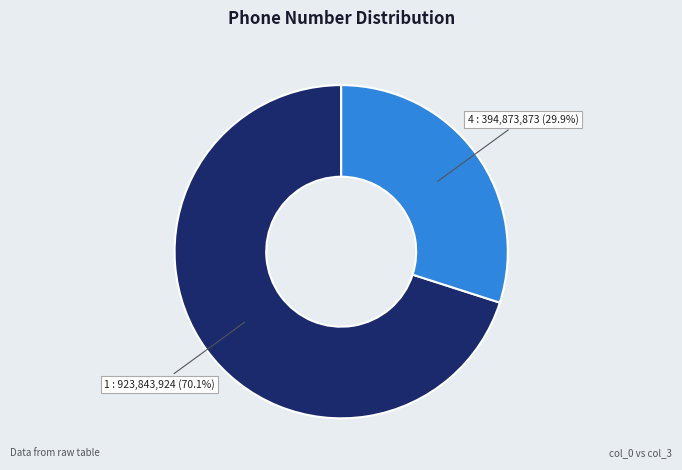

What percentage is the 4 slice, to the nearest percent?

30%